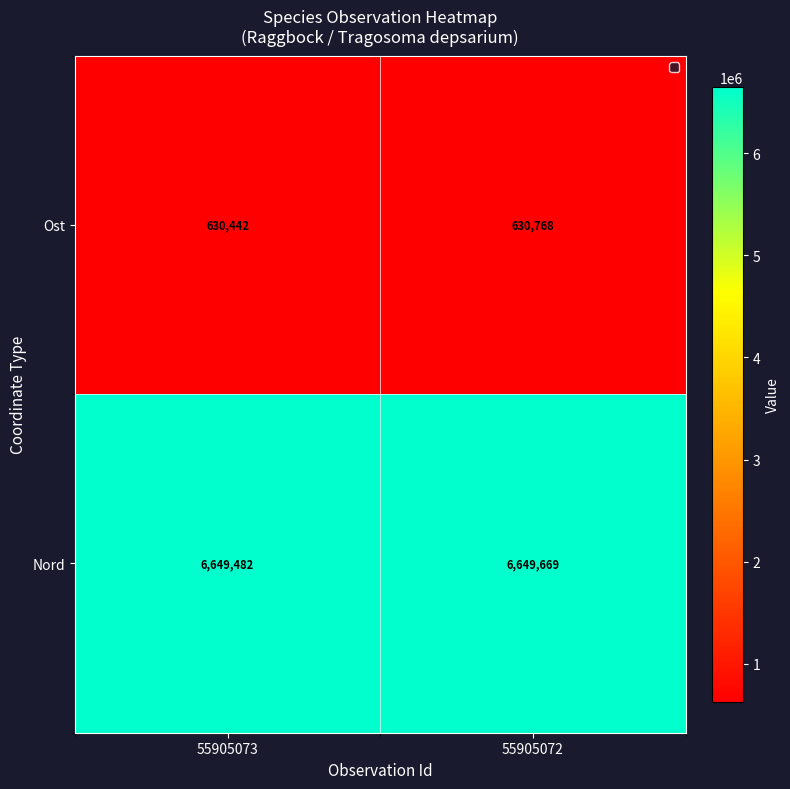

What is the total value across all series at 55905073?

7279924